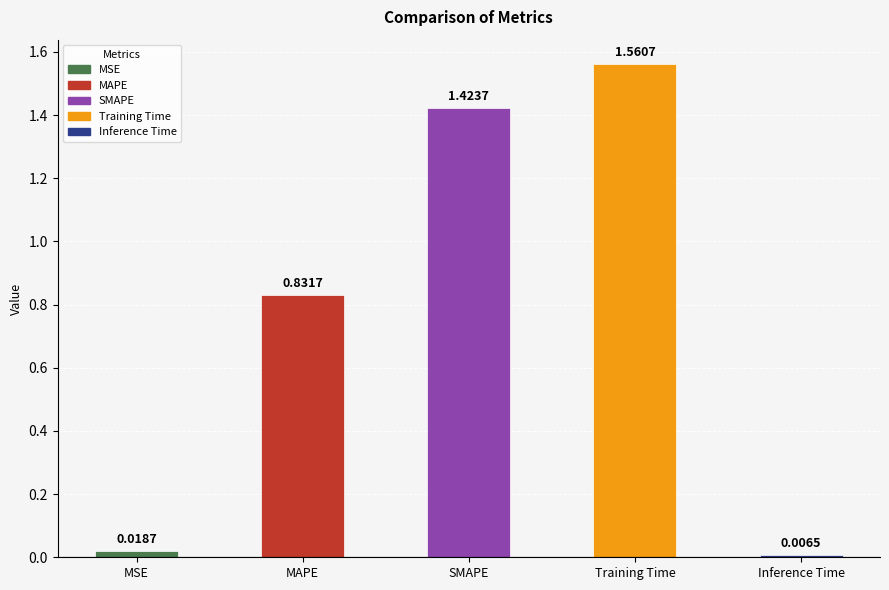

What is the difference between the values at SMAPE and Training Time?

0.1